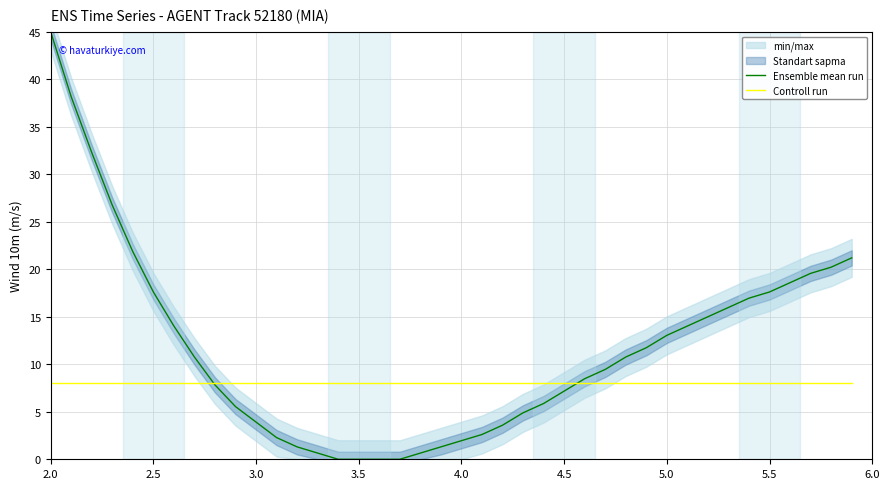

At which label does Ensemble mean run first exceed 10?

2.0